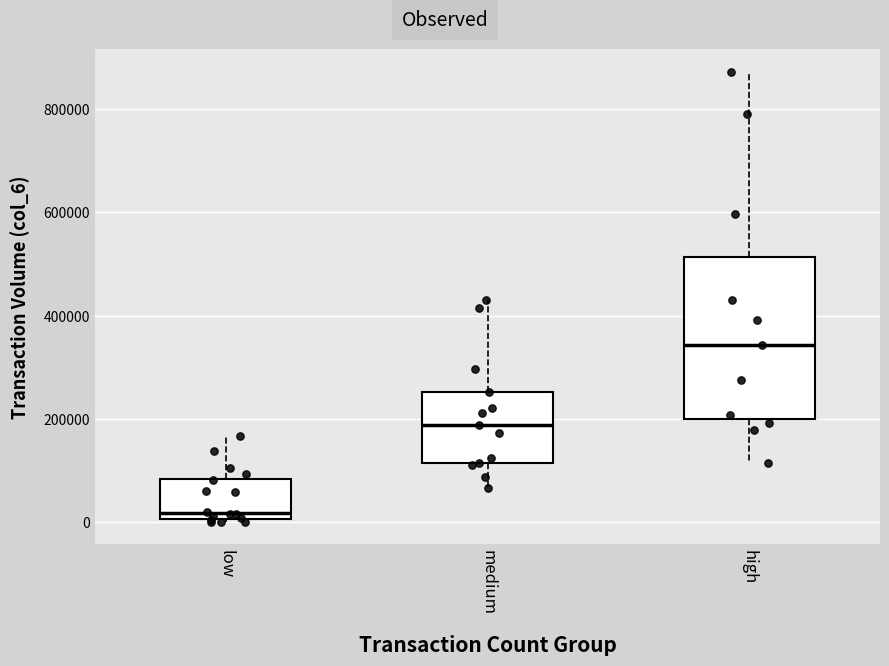

Reading left to right, transcribe this box plot: for each box, give where its median line is, the range the box spans, and where its two whiskers end, as read against the y-axis. The values are not printed on the chart, so give them approximately, as read against the axis.

low: median 20000, box 0 to 80000, whiskers 0 (just below the box's lower edge) to 160000
medium: median 180000, box 120000 to 260000, whiskers 60000 to 440000
high: median 340000, box 200000 to 520000, whiskers 120000 to 880000